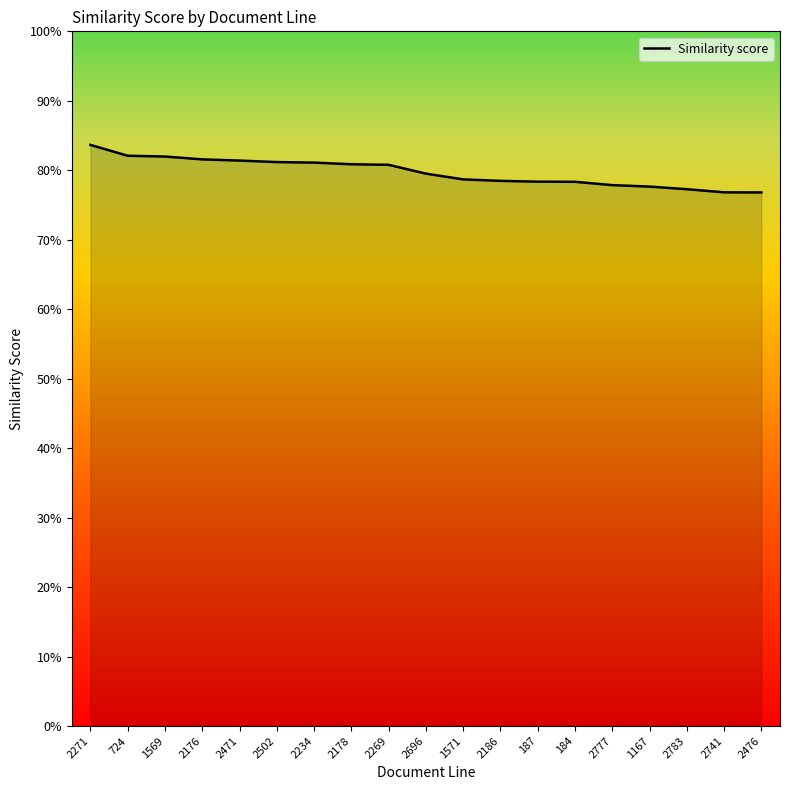

What is the difference between the maximum and minimum values?

0.1